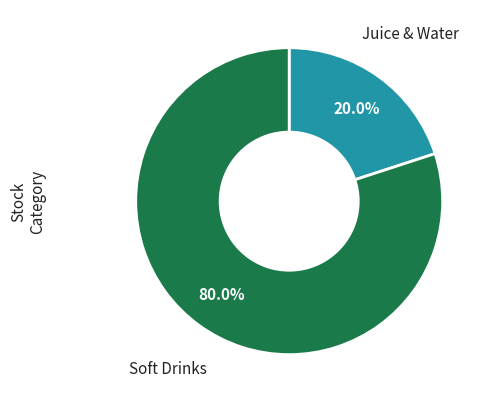

Is there a majority slice in this chart?

Yes